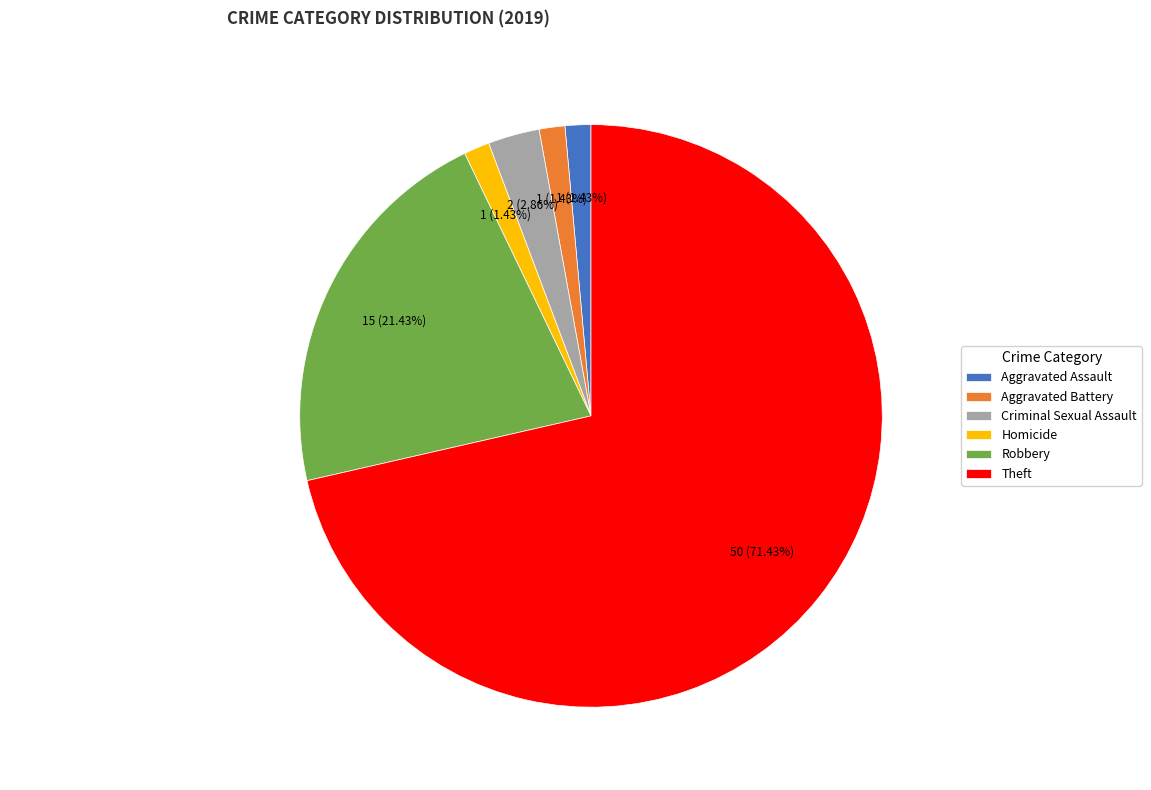

To the nearest percent, what percentage of the pie is Criminal Sexual Assault?

3%